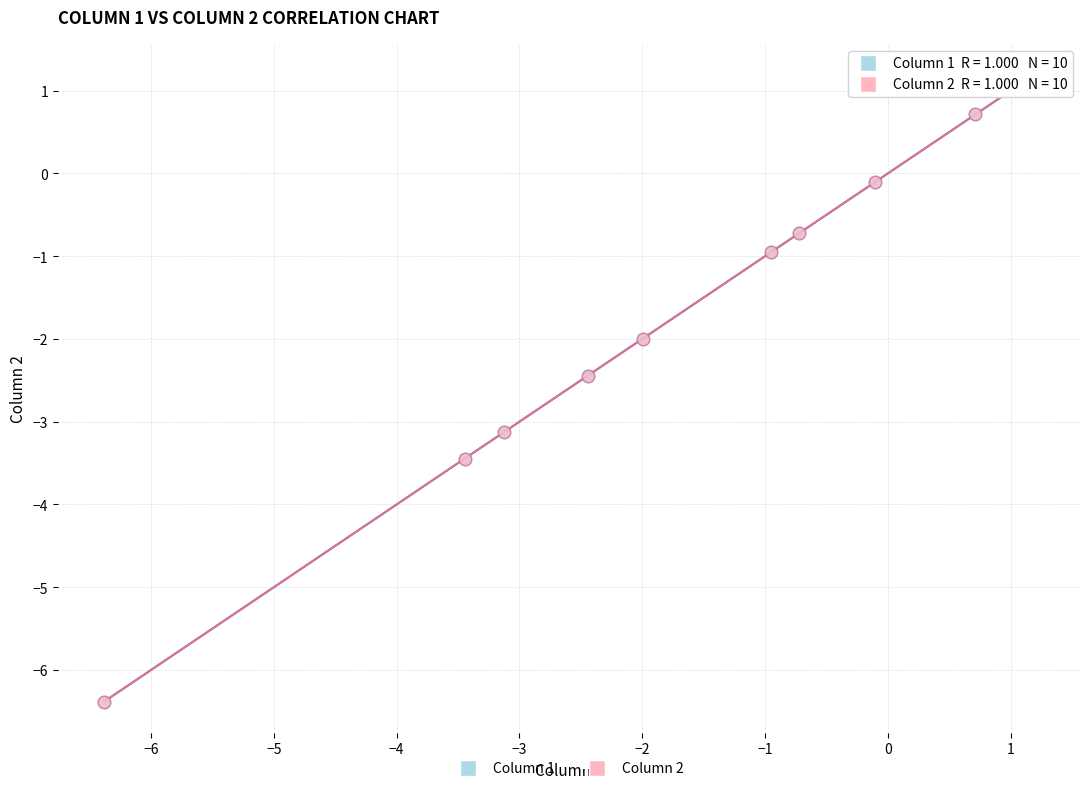

What are all the series names shown in the legend?

Column 1, Column 2